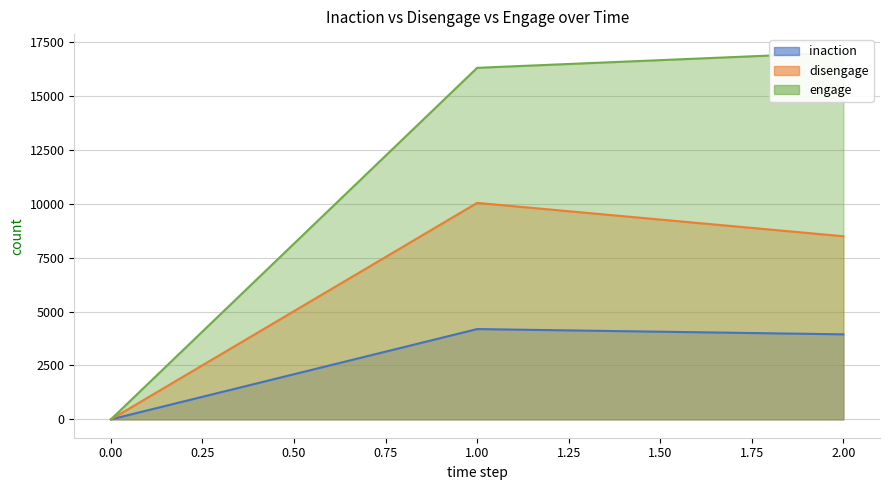

Which series has the widest spread of values?

engage